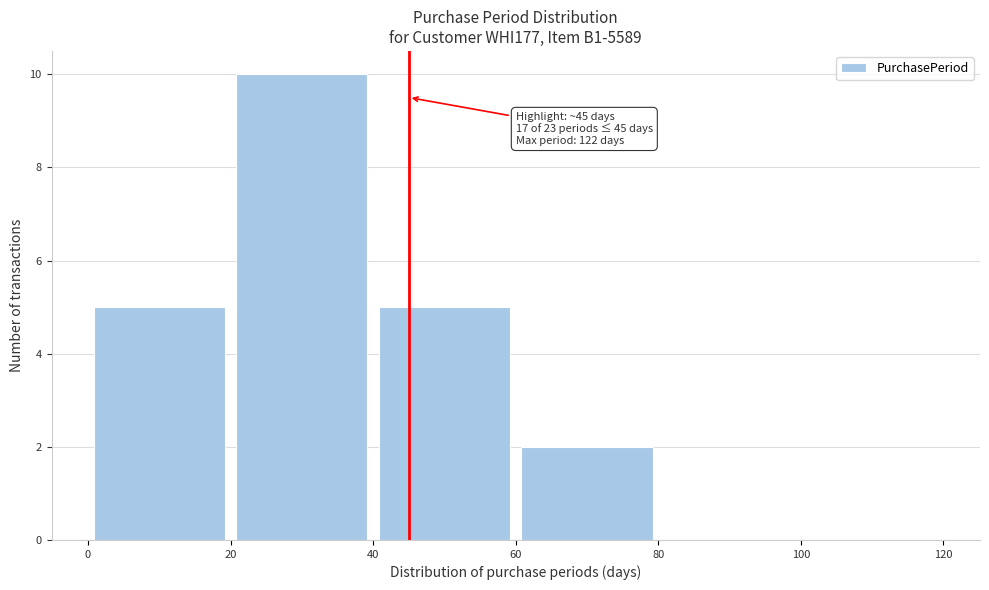

Which range on the x-axis has the tallest bar?

20 to 40